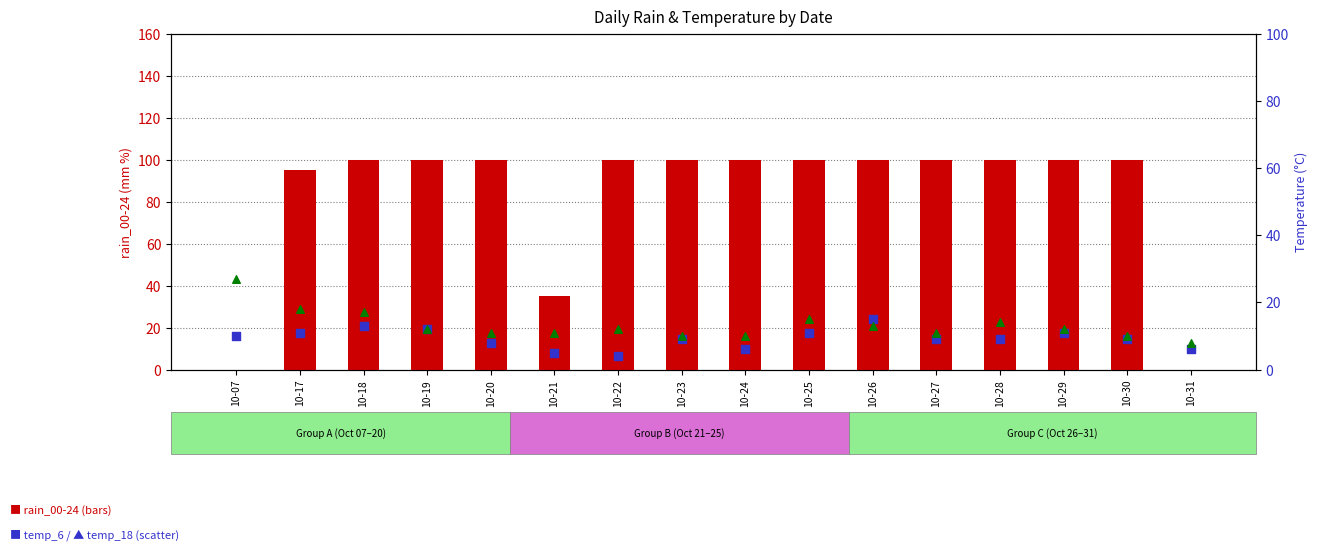

At how many categories does at least one series exceed 42?

13